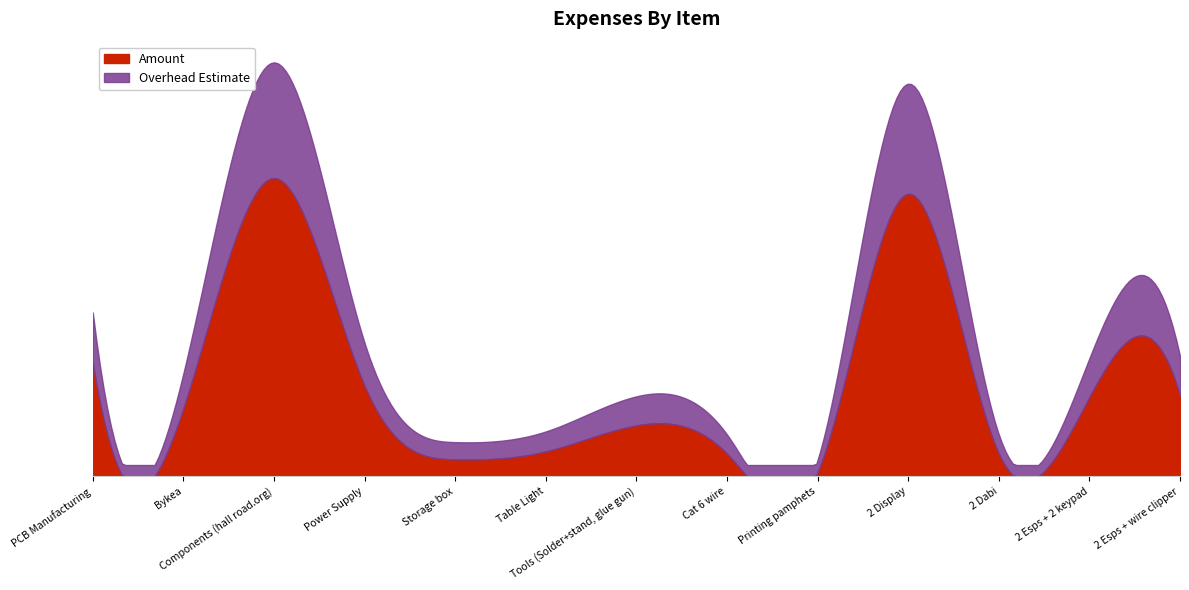

What is the difference between the values at Power Supply and Printing pamphets?

2300